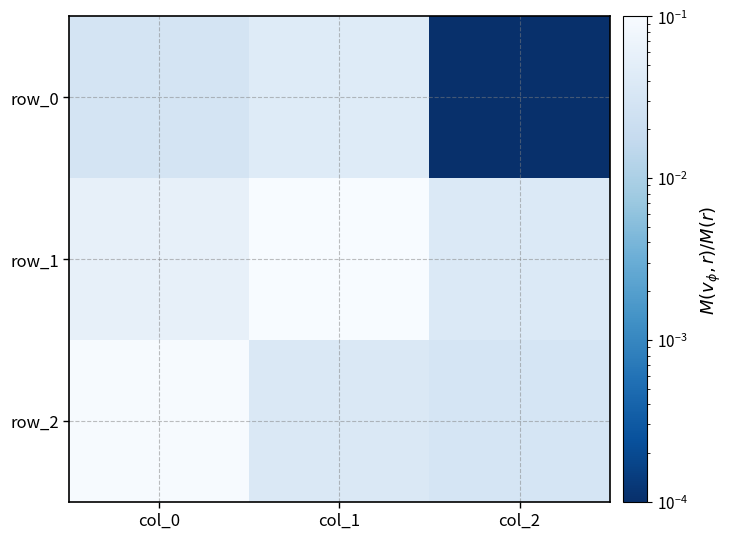

Which has a higher value, col_0 or col_2?

col_0